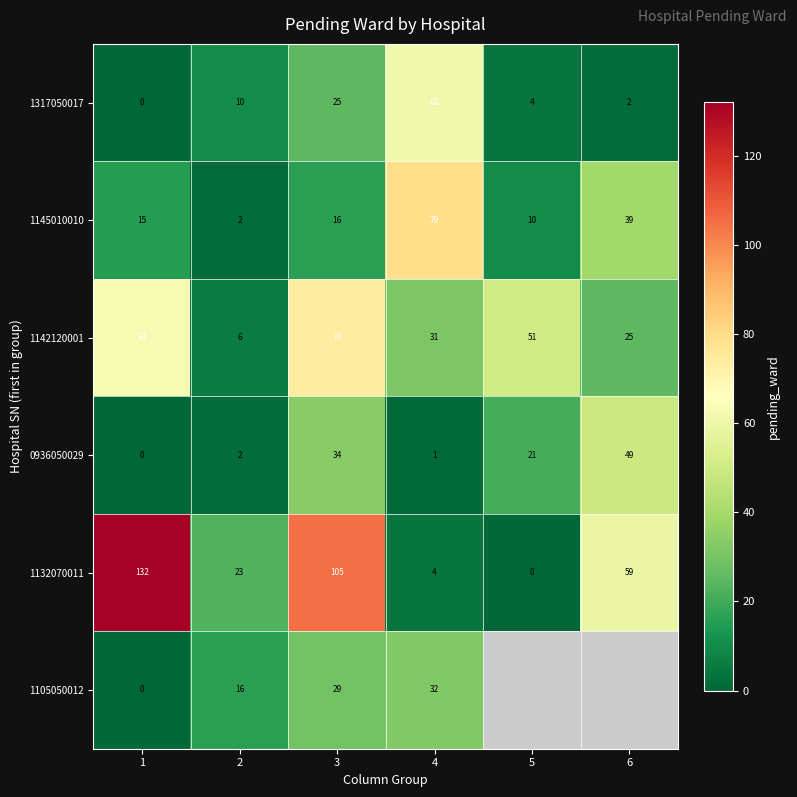

What value does the 1142120001 series have at 2?

6